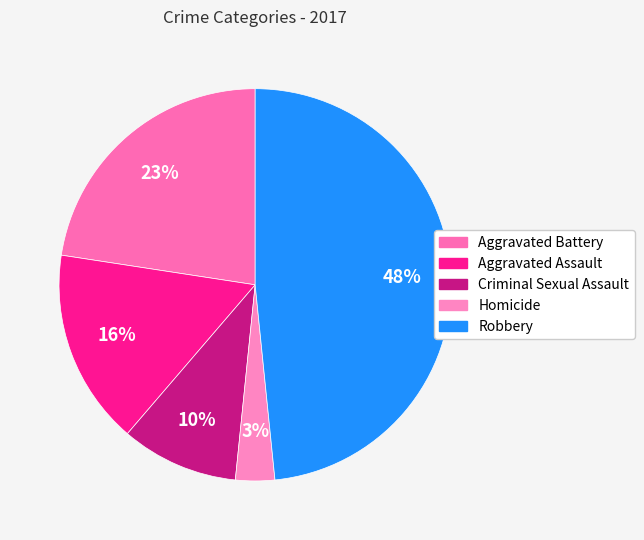

How many slices are in this pie chart?

5